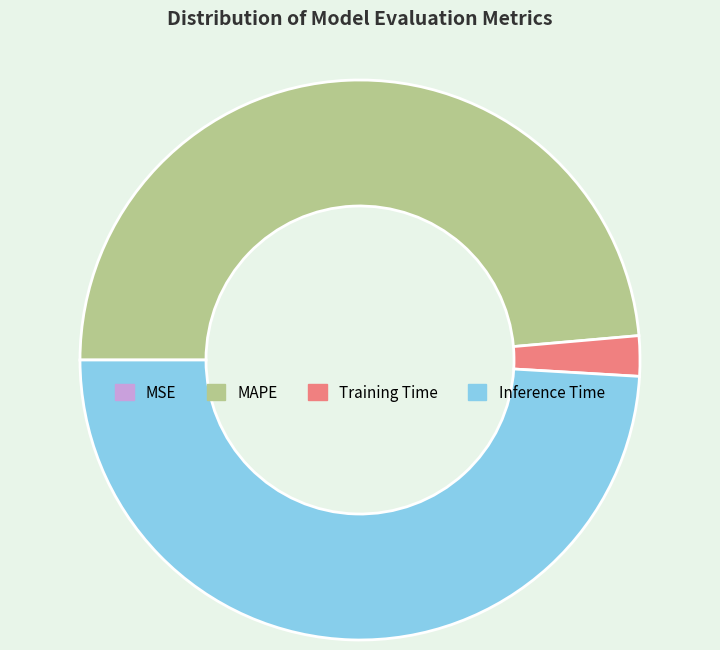

Is there any slice that represents more than half of the pie?

No